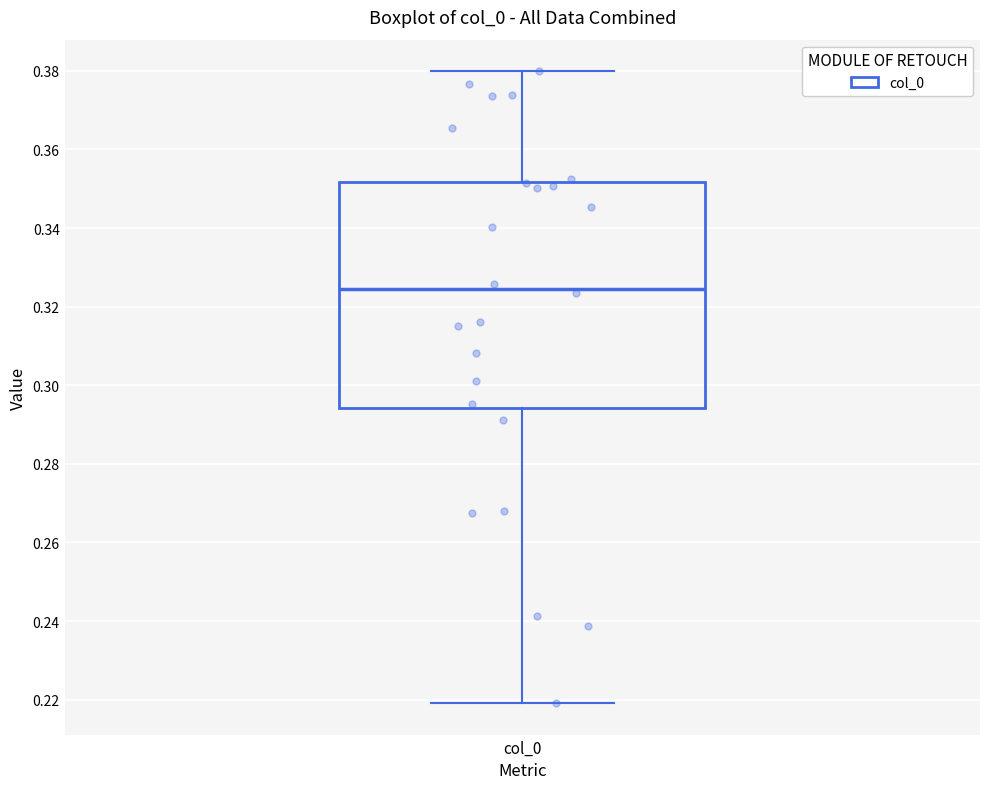

Where does the upper whisker of the box for col_0 end on the y-axis? The values are not printed on the chart, so give them approximately, as read against the axis.

0.380